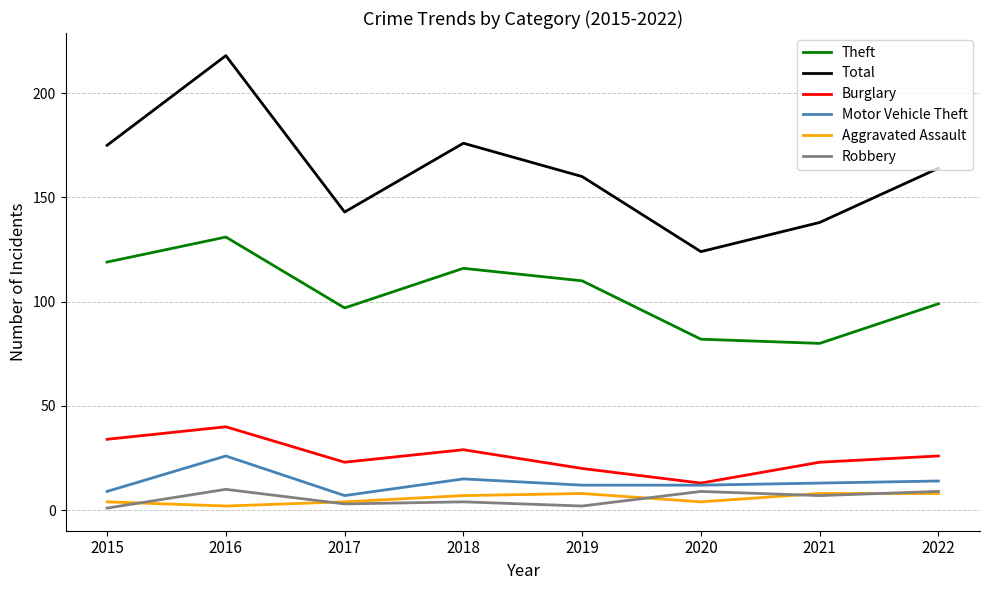

Is it true that Burglary equals 14 at 2017?

False